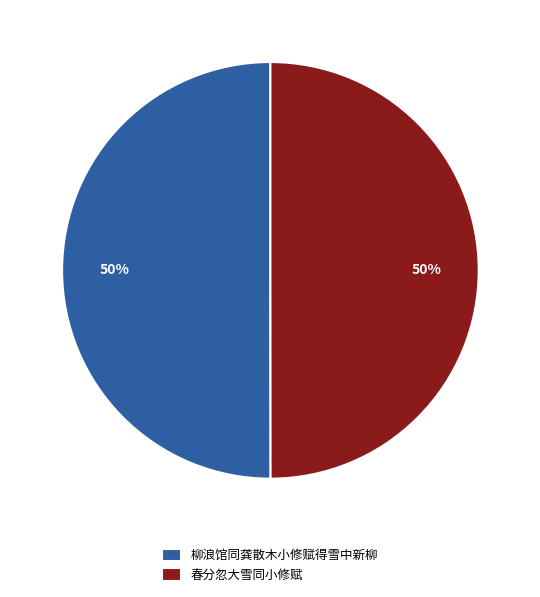

How many slices are in this pie chart?

2